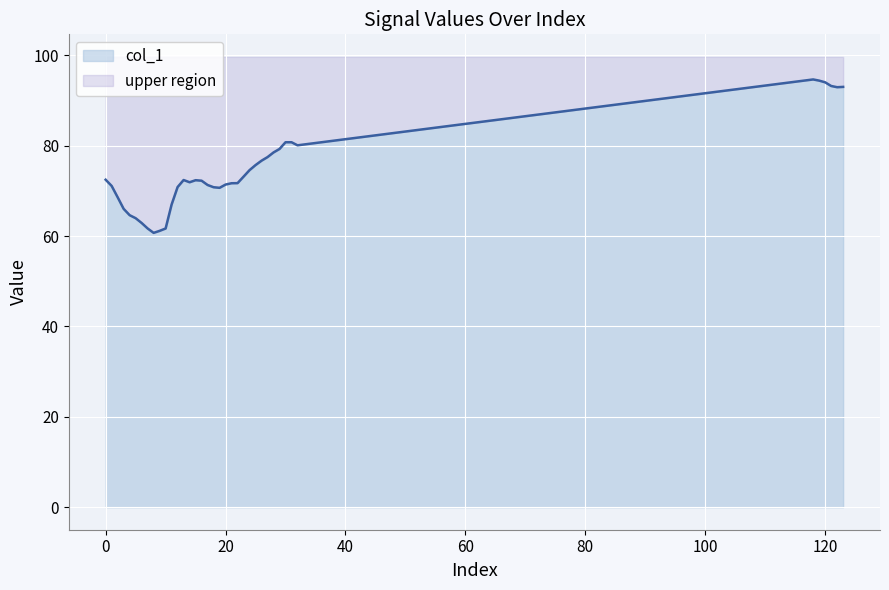

Which label corresponds to the smallest value in the chart?

8